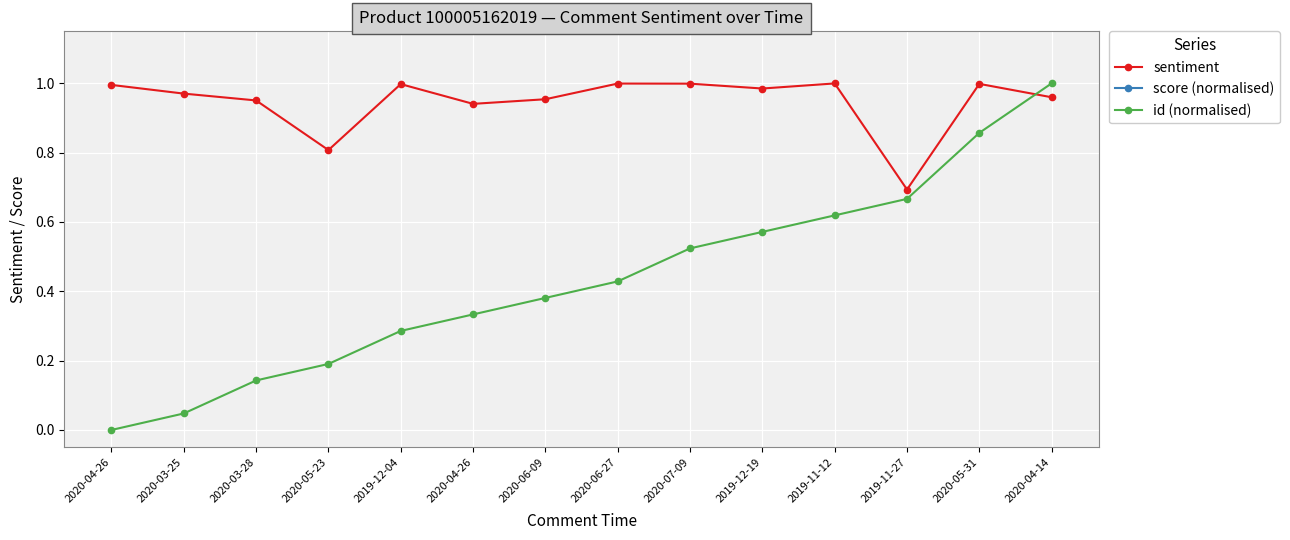

Rank the series by their maximum value, from lowest to highest.

sentiment, id (normalised), score (normalised)